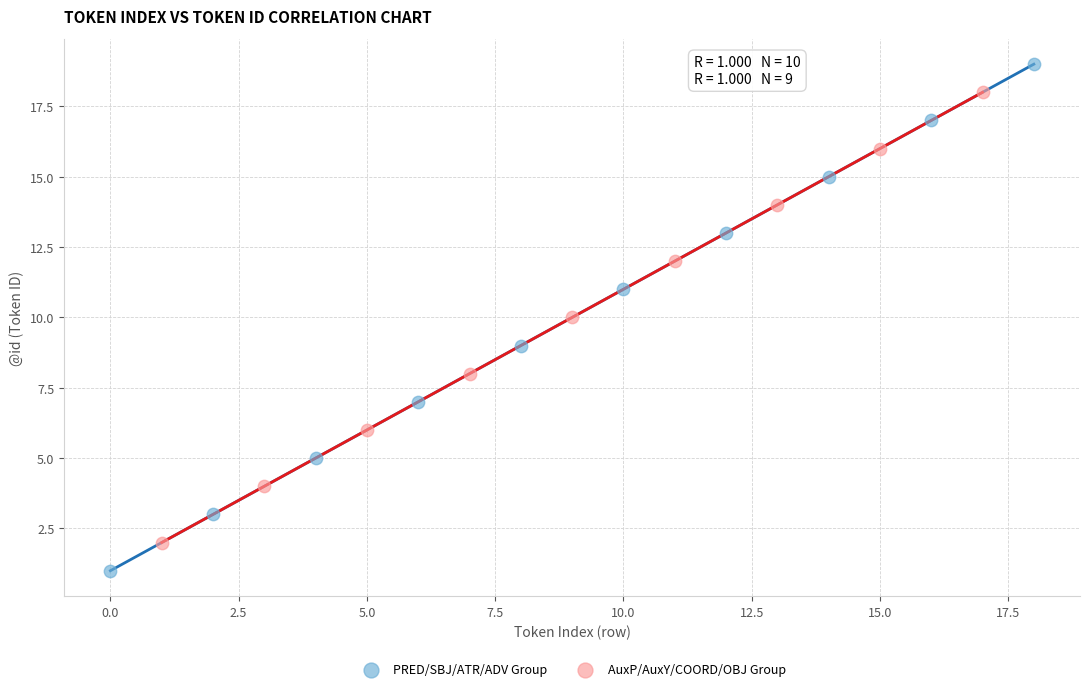

Which series reaches the minimum Y coordinate?

PRED/SBJ/ATR/ADV Group